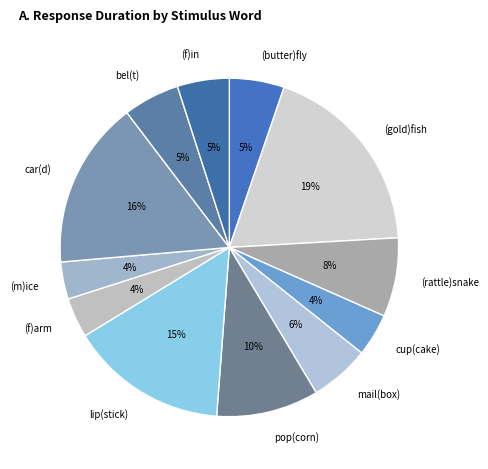

Is the sum of (f)arm and (butter)fly greater than half?

No